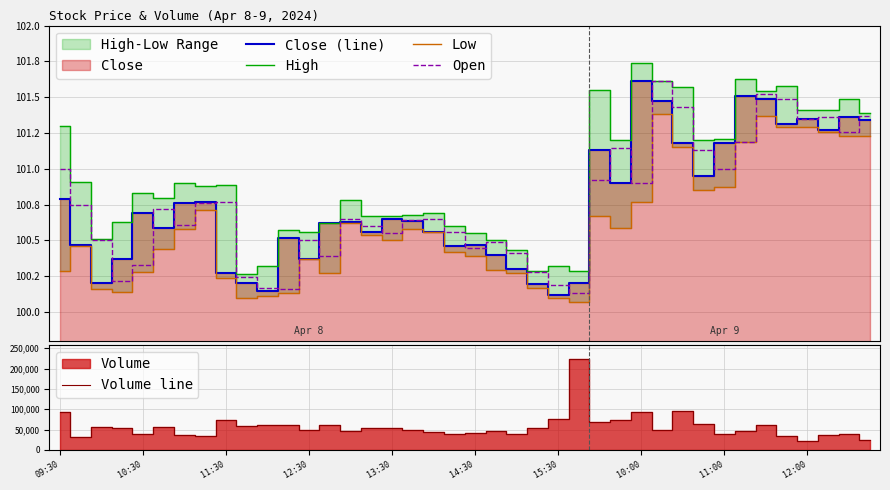

Reading left to right, what are all the values shown in this chart?

Close (line): 100.8	100.5	100.2	100.4	100.7	100.6	100.8	100.8	100.3	100.2	100.2	100.5	100.4	100.6	100.6	100.6	100.7	100.6	100.6	100.5	100.5	100.4	100.3	100.2	100.1	100.2	101.1	100.9	101.6	101.5	101.2	101.0	101.2	101.5	101.5	101.3	101.3	101.3	101.4	101.3
High: 101.3	100.9	100.5	100.6	100.8	100.8	100.9	100.9	100.9	100.3	100.3	100.6	100.6	100.6	100.8	100.7	100.7	100.7	100.7	100.6	100.5	100.5	100.4	100.3	100.3	100.3	101.5	101.2	101.7	101.6	101.6	101.2	101.2	101.6	101.5	101.6	101.4	101.4	101.5	101.4
Low: 100.3	100.5	100.2	100.1	100.3	100.4	100.6	100.7	100.2	100.1	100.1	100.1	100.4	100.3	100.6	100.5	100.5	100.6	100.6	100.4	100.4	100.3	100.3	100.2	100.1	100.1	100.7	100.6	100.8	101.4	101.2	100.8	100.9	101.2	101.4	101.3	101.3	101.3	101.2	101.2
Open: 101.0	100.8	100.5	100.2	100.3	100.7	100.6	100.8	100.8	100.2	100.2	100.2	100.5	100.4	100.7	100.6	100.5	100.6	100.7	100.6	100.5	100.5	100.4	100.3	100.2	100.1	100.9	101.1	100.9	101.6	101.4	101.1	101.0	101.2	101.5	101.5	101.3	101.4	101.3	101.4
Volume line: 93488.0	32054.0	57209.0	53932.0	40027.0	55950.0	35647.0	33416.0	74405.0	59291.0	60627.0	62517.0	48201.0	61287.0	45521.0	53025.0	53964.0	49288.0	43412.0	40094.0	41843.0	45703.0	40148.0	53123.0	76978.0	224280.0	69875.0	73659.0	92491.0	49969.0	96888.0	64166.0	38967.0	46719.0	61733.0	34372.0	21211.0	38007.0	38119.0	24754.0